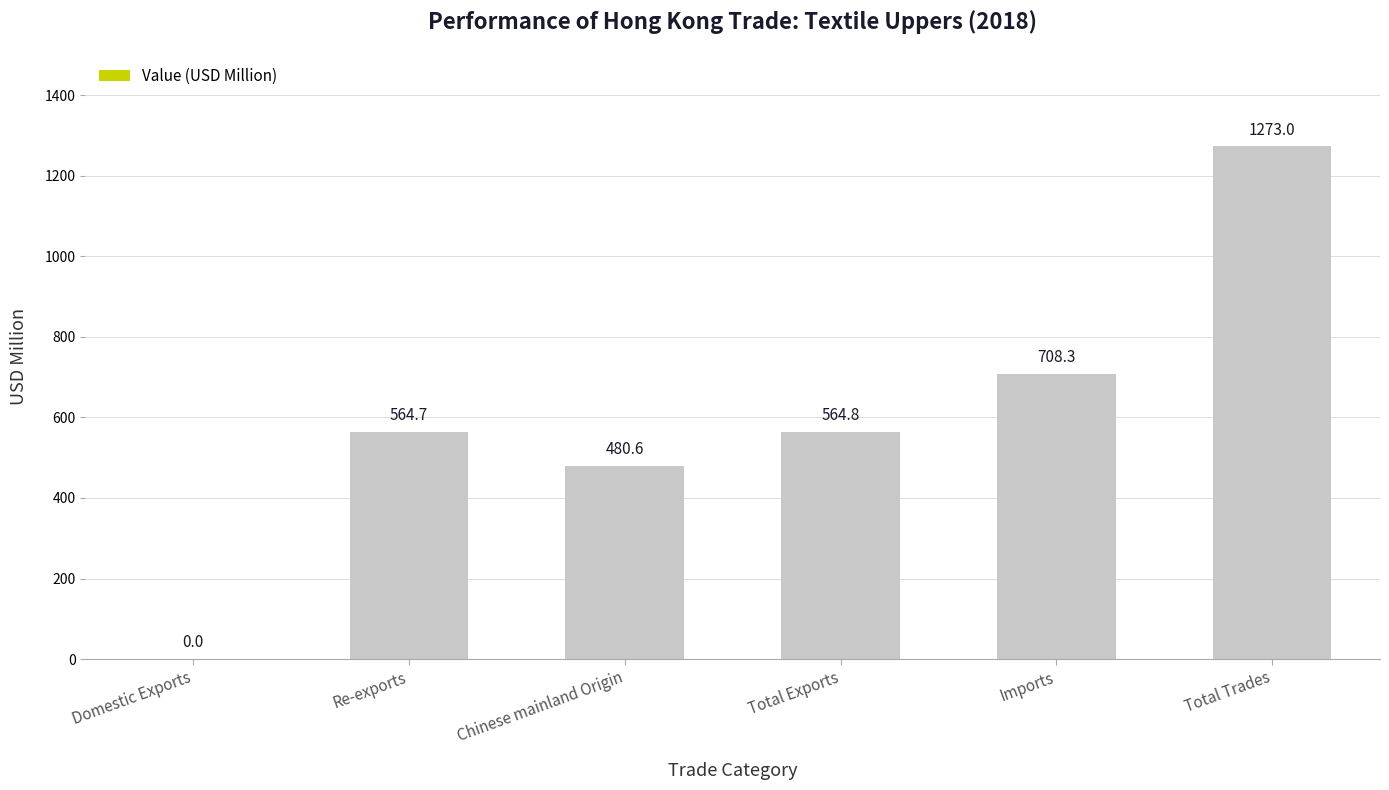

What is the difference between the values at Total Exports and Domestic Exports?

564.7